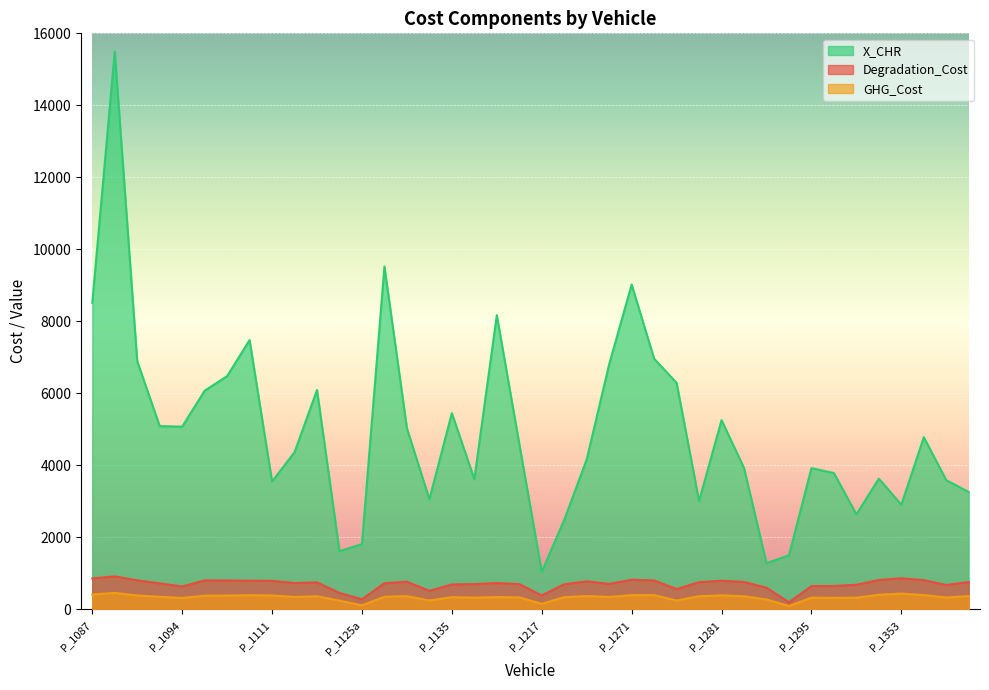

Which category has the lowest value across all series?

P_1294